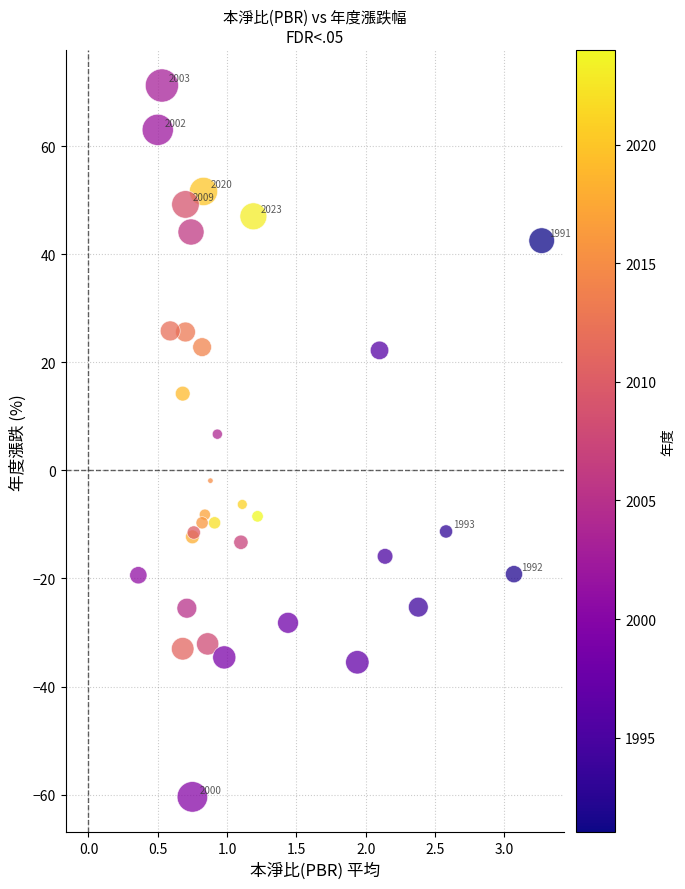

What Y value in the scatter plot is closest to 5?

6.7